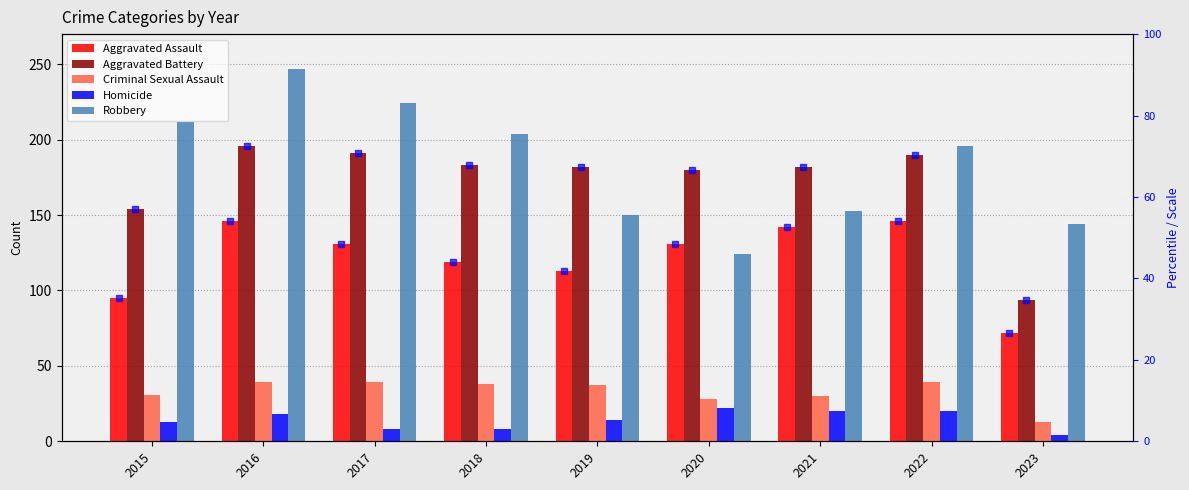

True or false: Aggravated Battery has a value of 299.7 at 2018.

False